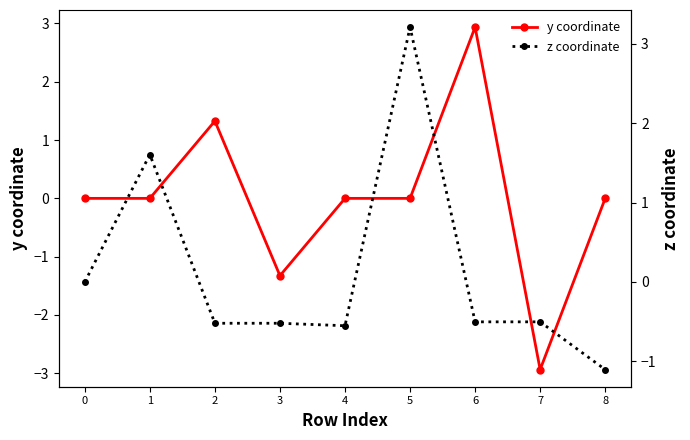

Which category has the highest value across all series?

5